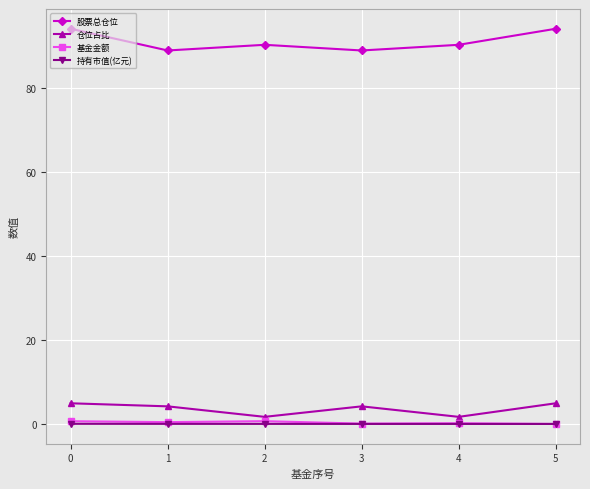

True or false: 持有市值(亿元) and 仓位占比 cross at least once.

False